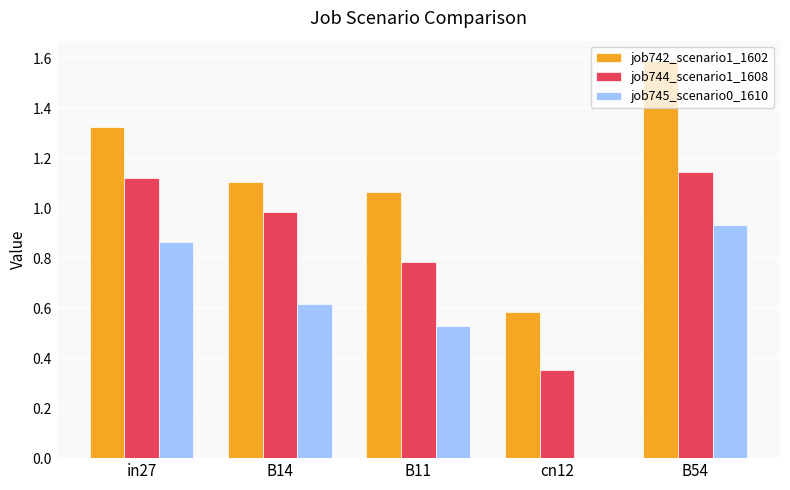

At which label is job742_scenario1_1602 closest to 1?

B11